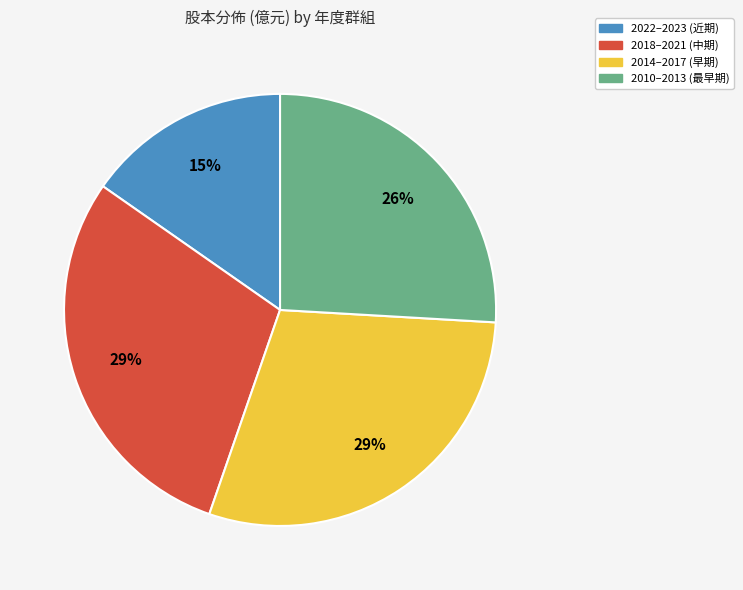

True or false: 2010–2013 (最早期) accounts for 26% of the total.

True